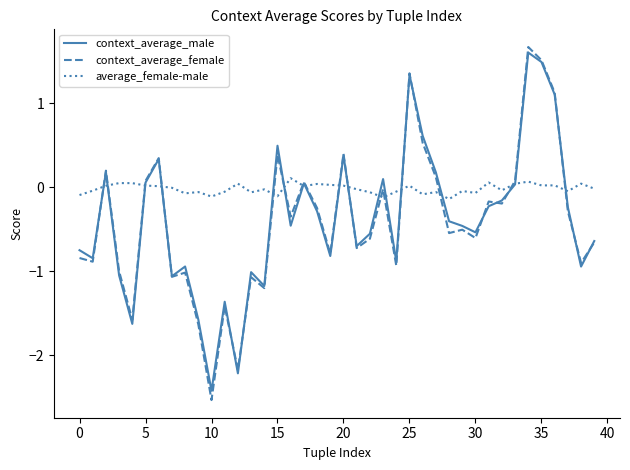

True or false: context_average_female has more than 1 points higher than both neighbors.

True